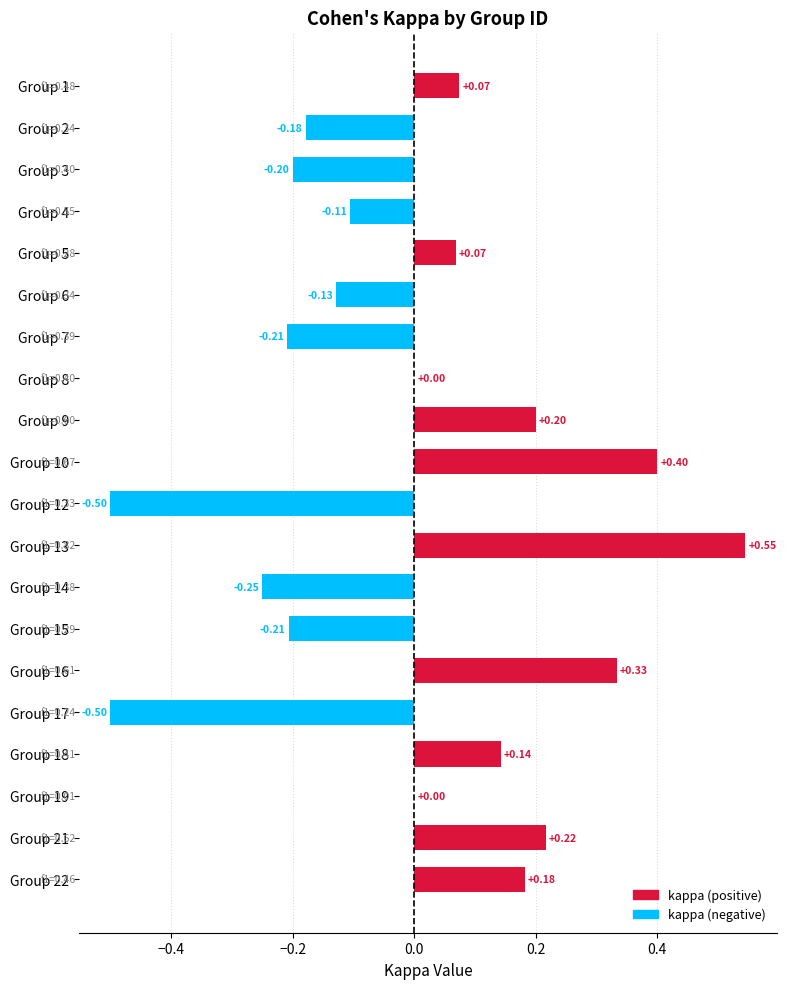

Which has a higher value, Group 13 or Group 18?

Group 13